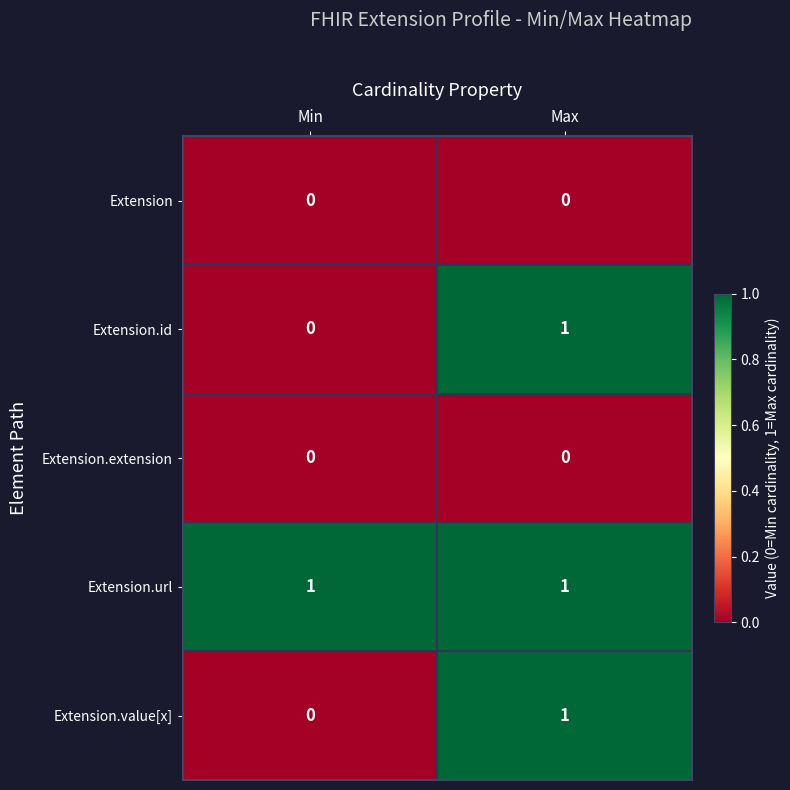

At which category is the sum across all series the highest?

Max